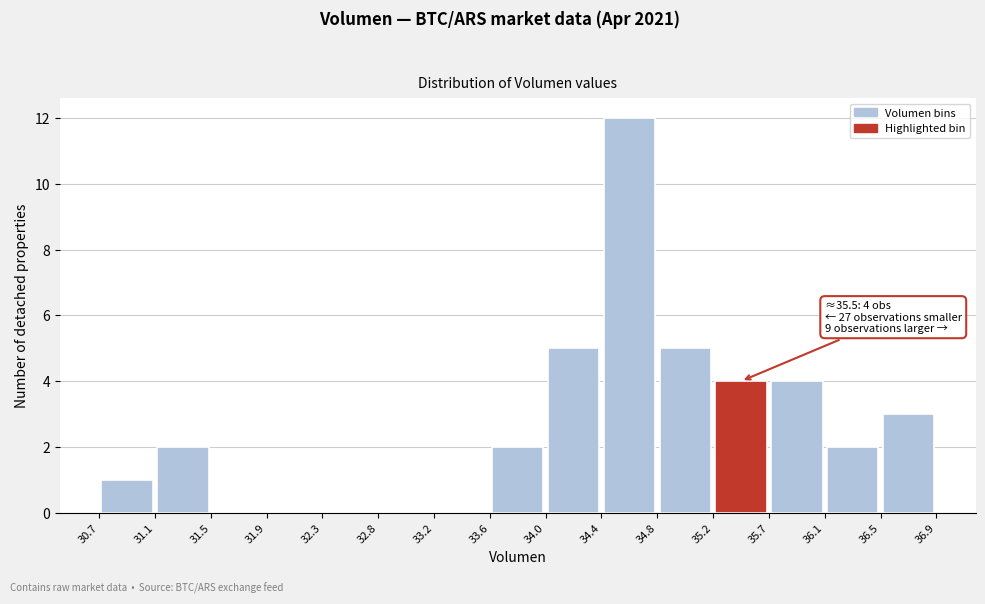

Over which range of the x-axis is the bar tallest?

34.4 to 34.8